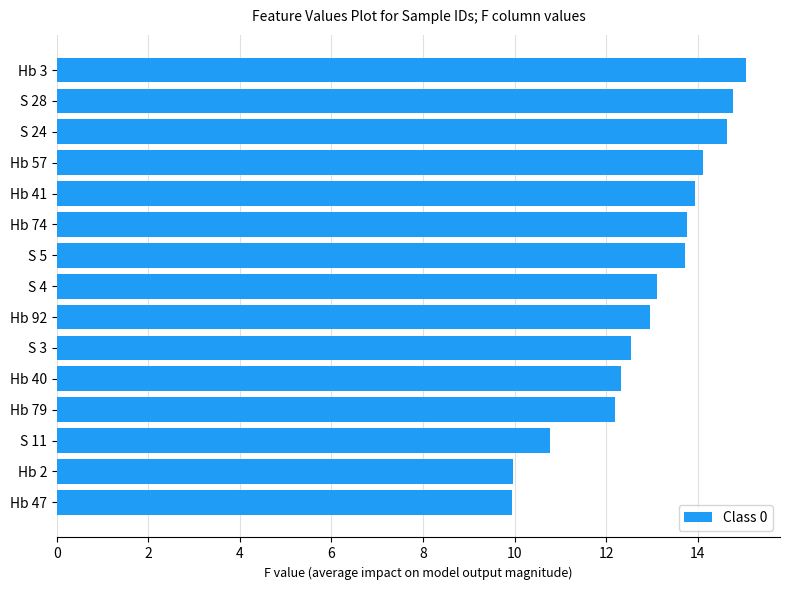

What is the ratio of the value at Hb 79 to the value at S 5?

0.9